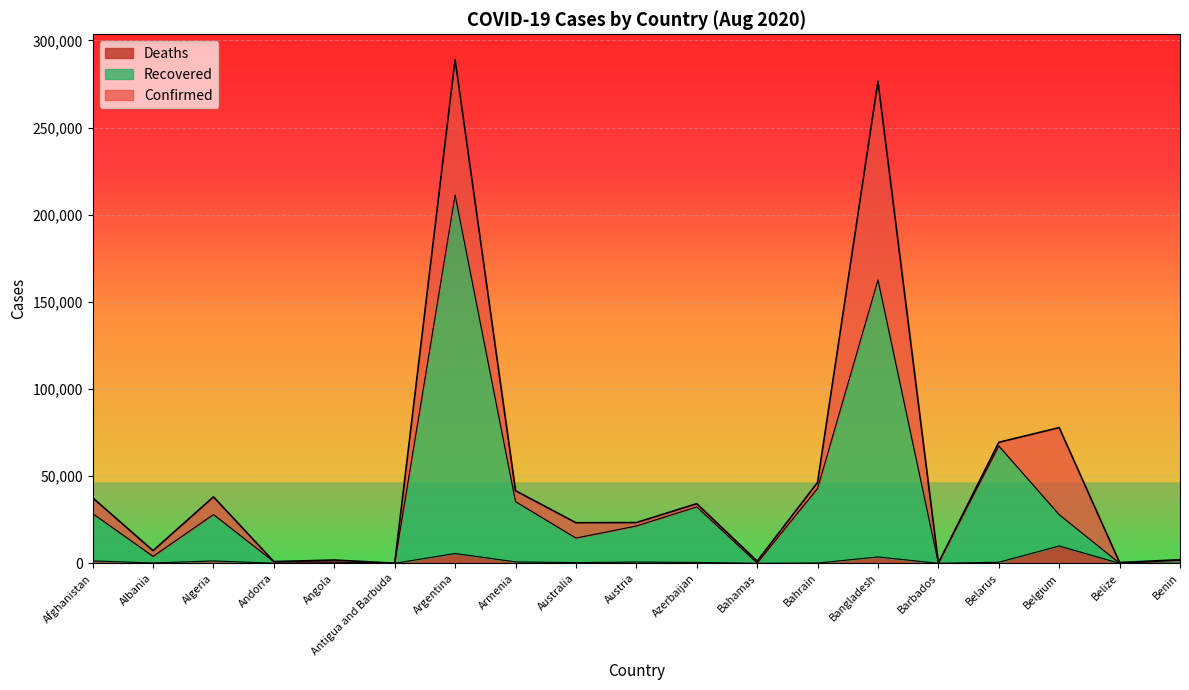

What is the difference between the second highest and minimum values in the Recovered series?

162569